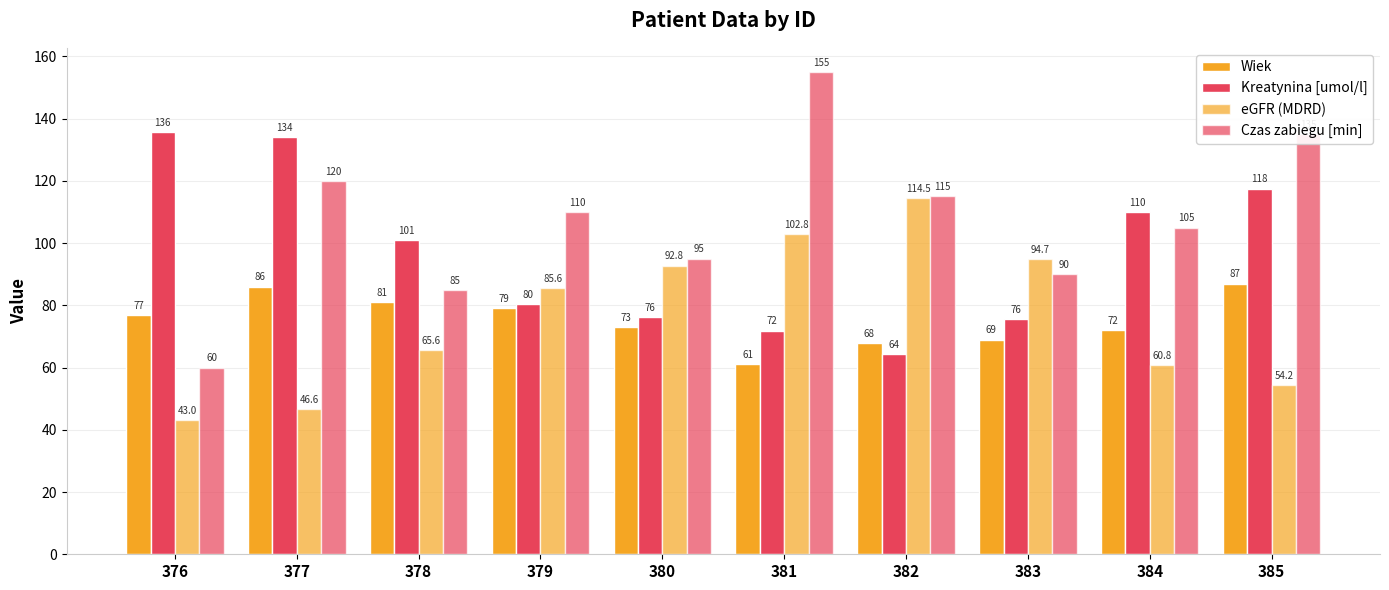

Where does the Wiek series first go above 77?

377